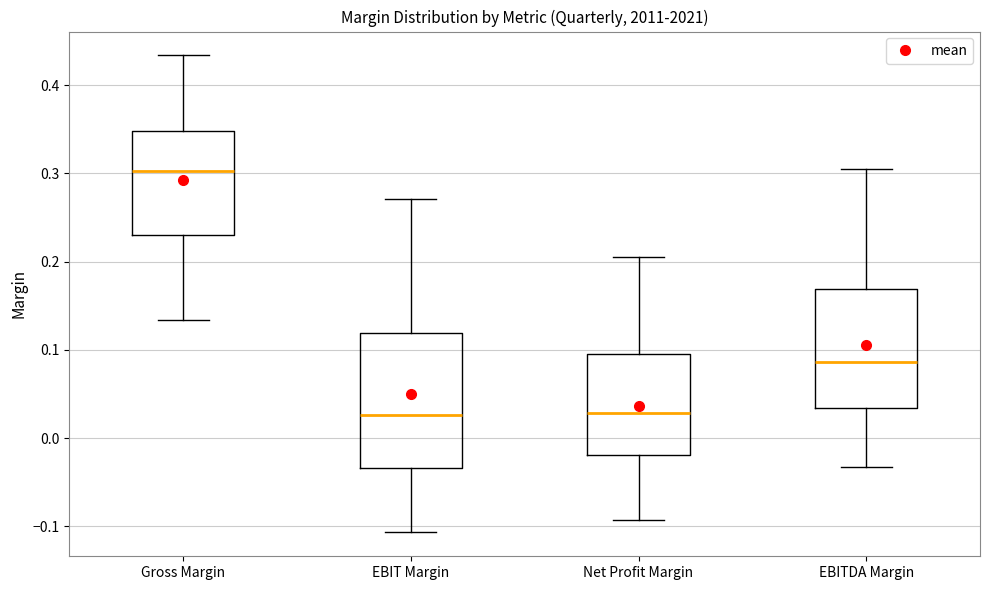

Reading left to right, read every box against the y-axis: the position of its median line, the range the box covers, and the ends of its whiskers. The values are not printed on the chart, so give them approximately, as read against the axis.

Gross Margin: median 0.30, box 0.23 to 0.35, whiskers 0.13 to 0.43
EBIT Margin: median 0.03, box -0.03 to 0.12, whiskers -0.11 to 0.27
Net Profit Margin: median 0.03, box -0.02 to 0.09, whiskers -0.09 to 0.21
EBITDA Margin: median 0.09, box 0.03 to 0.17, whiskers -0.03 to 0.31